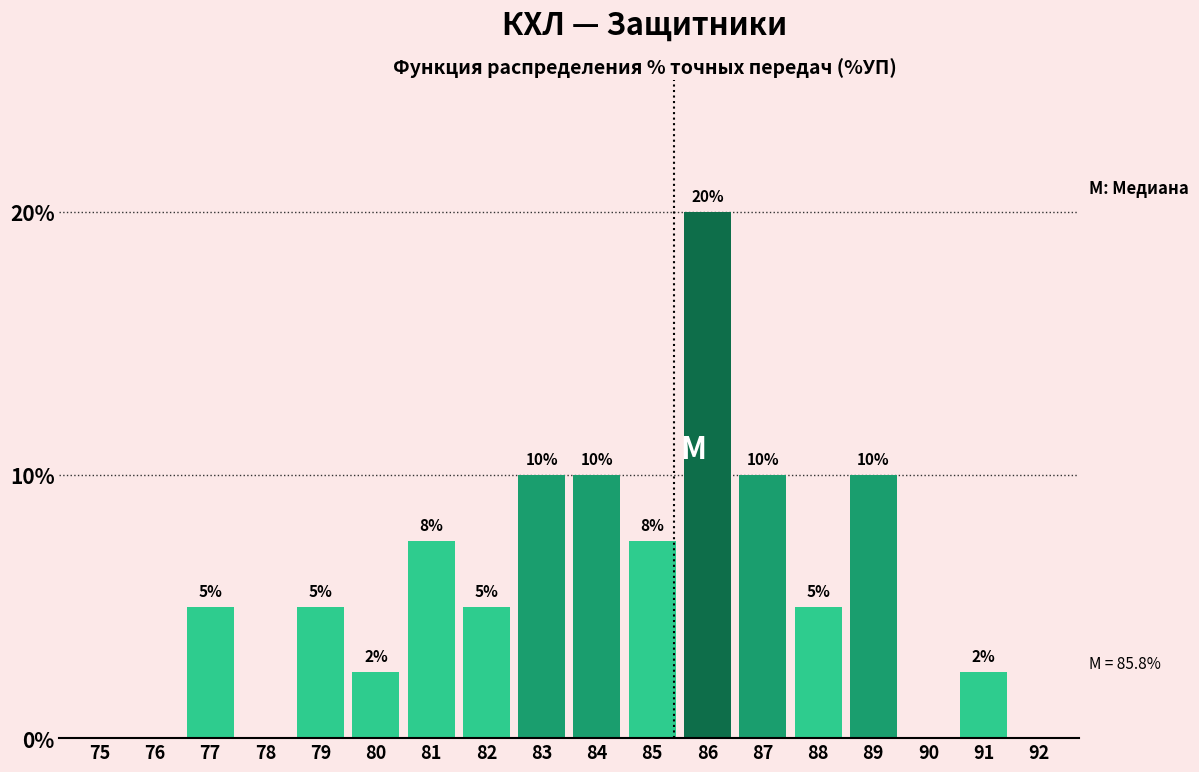

Which has a higher value, 82 or 80?

82